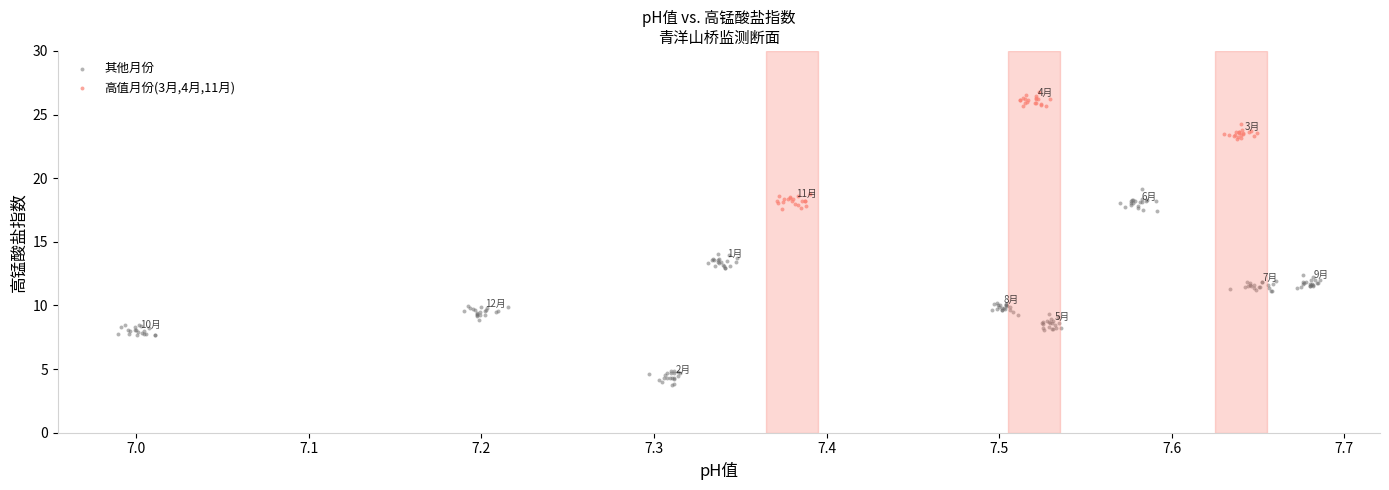

Which series contains the lowest Y value?

其他月份